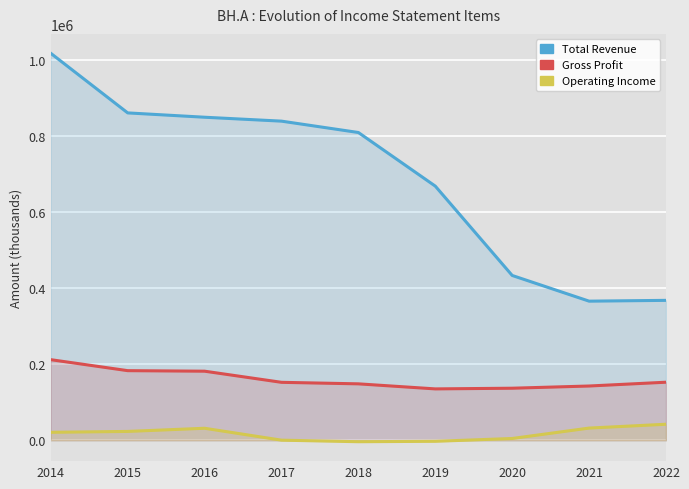

How many lines are shown in the chart?

3